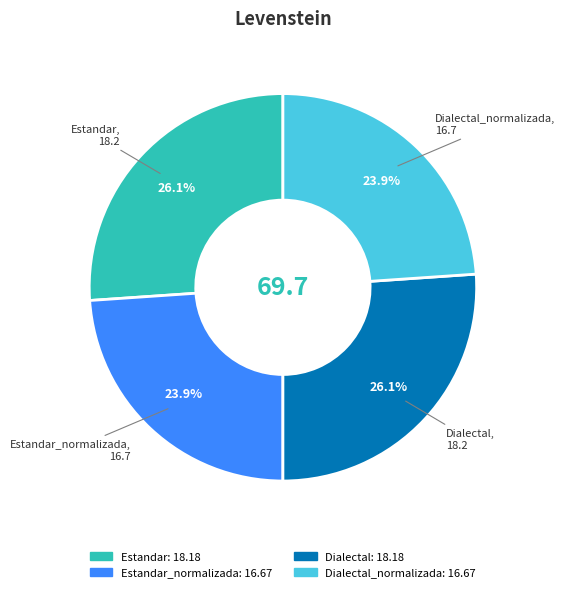

Is there a majority slice in this chart?

No